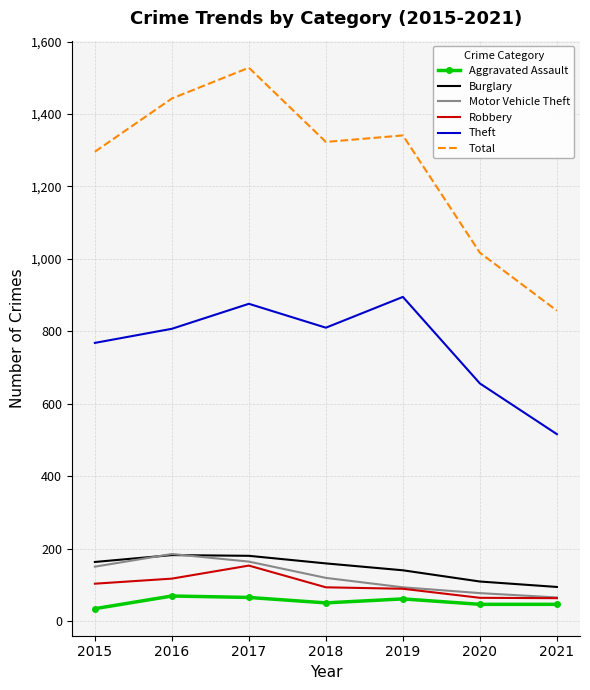

Which category has the highest value across all series?

2017